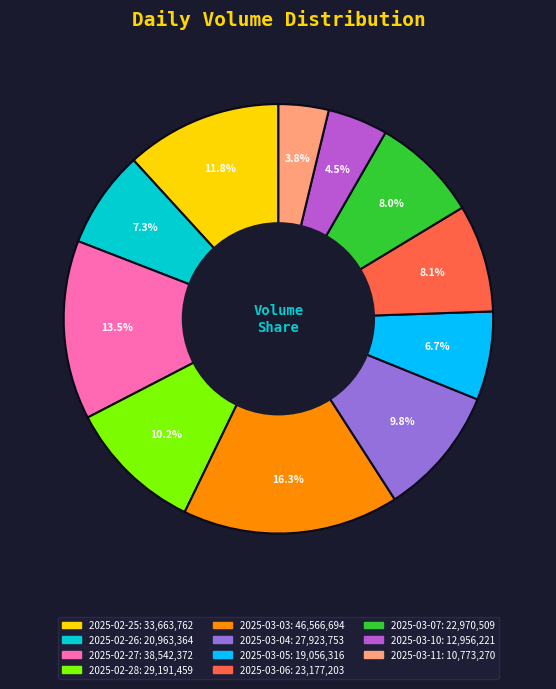

Is 2025-03-07 the majority of the pie?

No